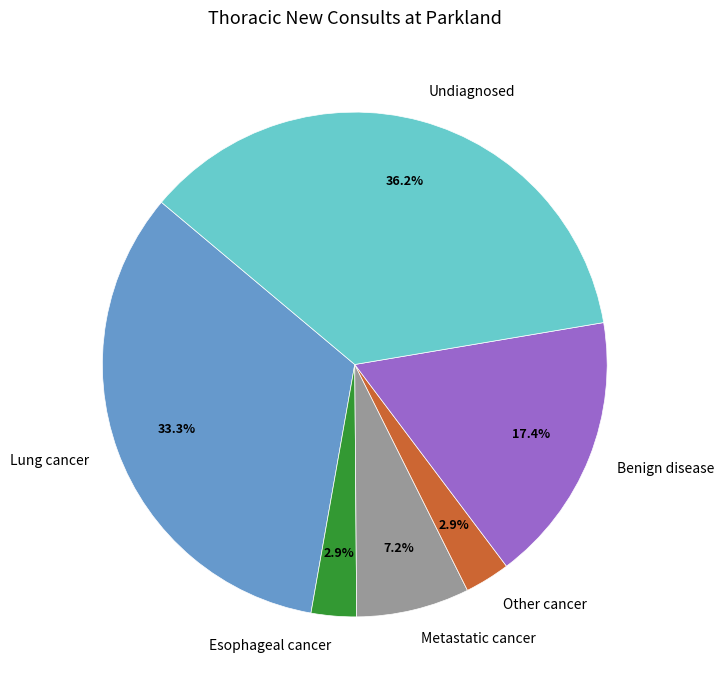

To the nearest percent, what is the combined percentage of Other cancer and Undiagnosed?

39%